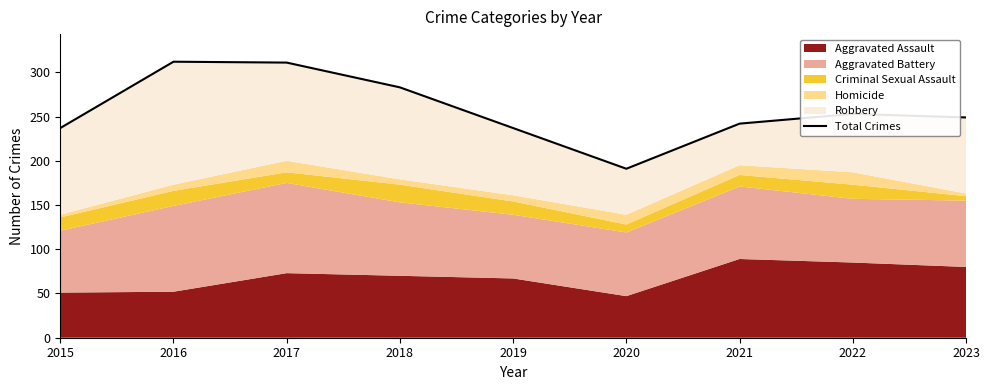

List the labels in order of value, smallest first.

2020, 2015, 2019, 2021, 2023, 2022, 2018, 2017, 2016